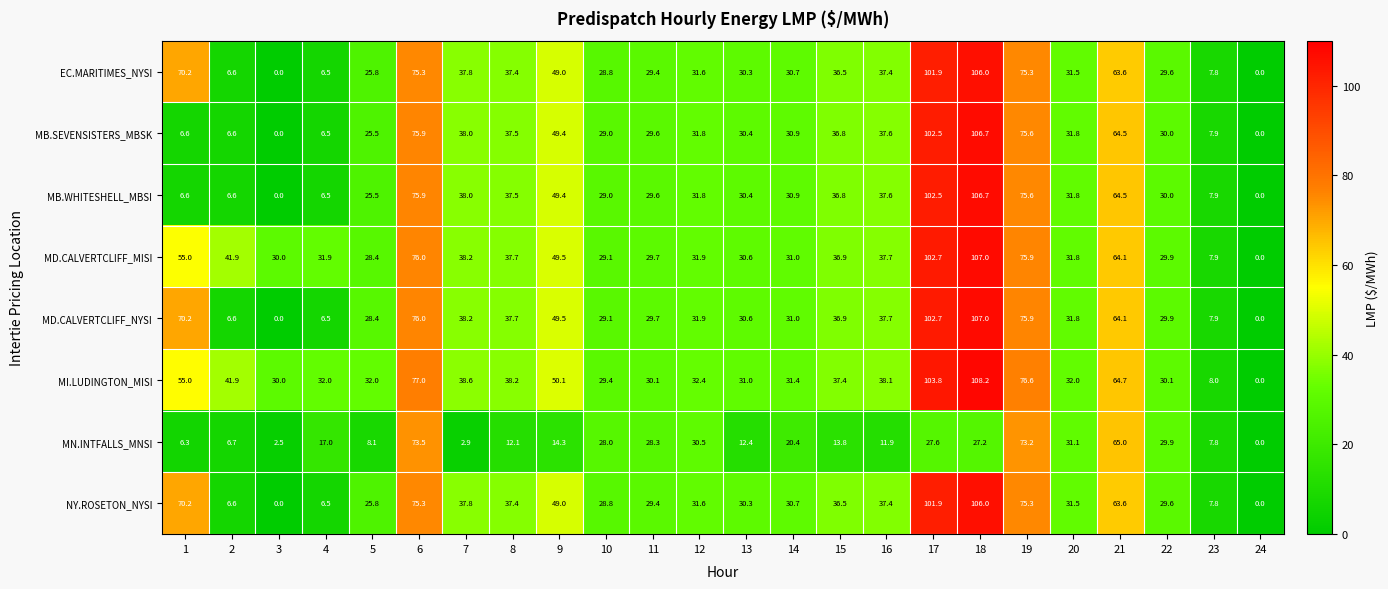

What is the greatest value displayed?

108.2